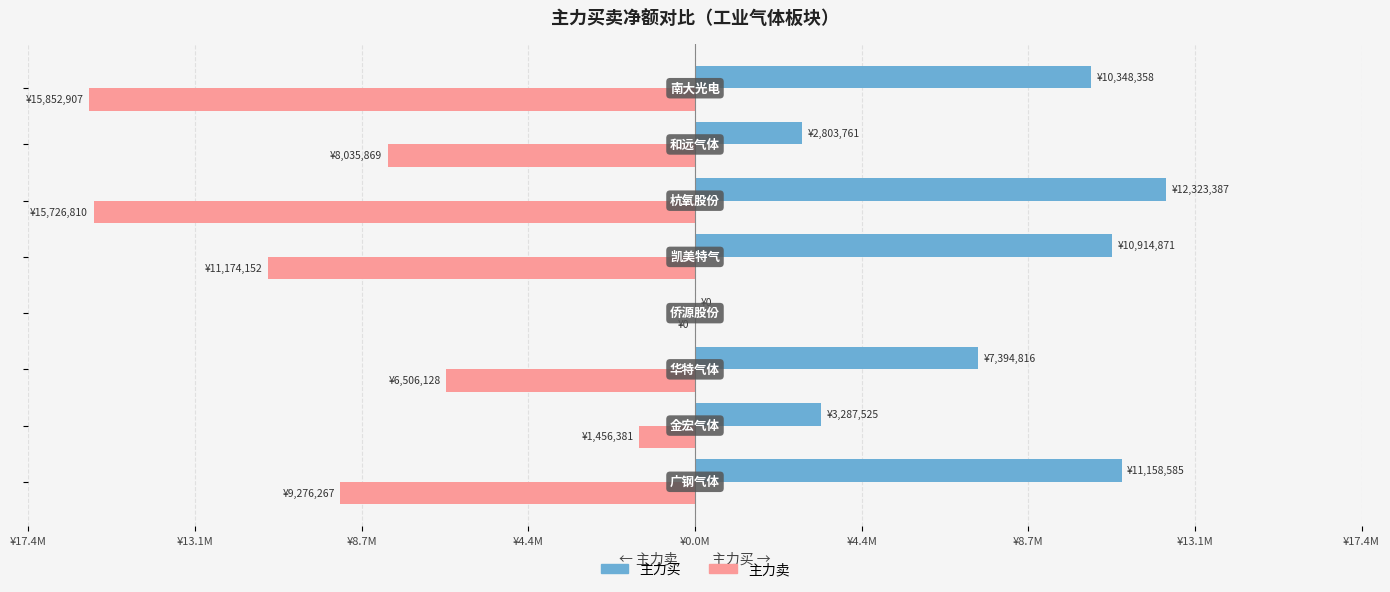

What are all the series names shown in the legend?

主力买, 主力卖